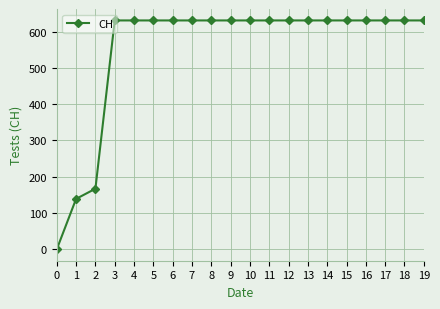

Reading left to right, list all the values displayed in this chart.

0	139	167	631	631	631	631	631	631	631	631	631	631	631	631	631	631	631	631	631